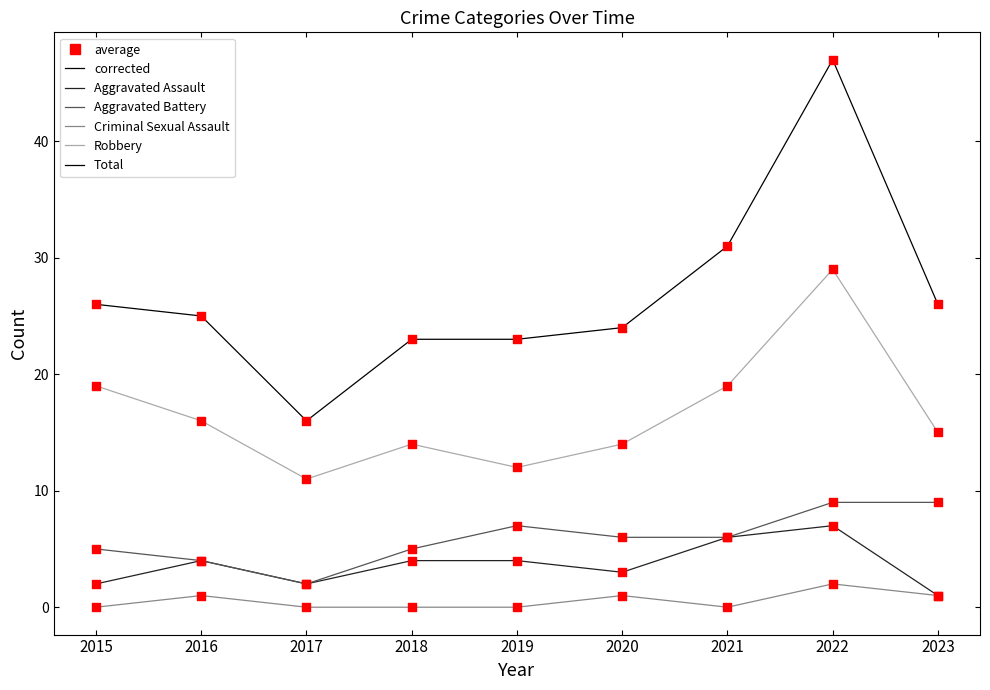

Which series has the largest total across all categories?

Total